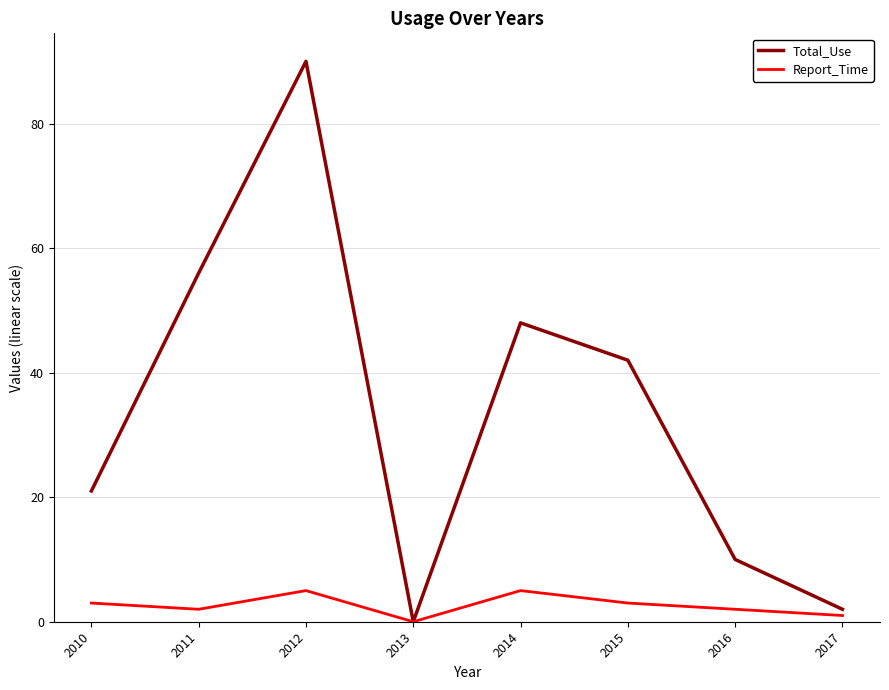

Which category has the lowest value in the Report_Time series?

2013